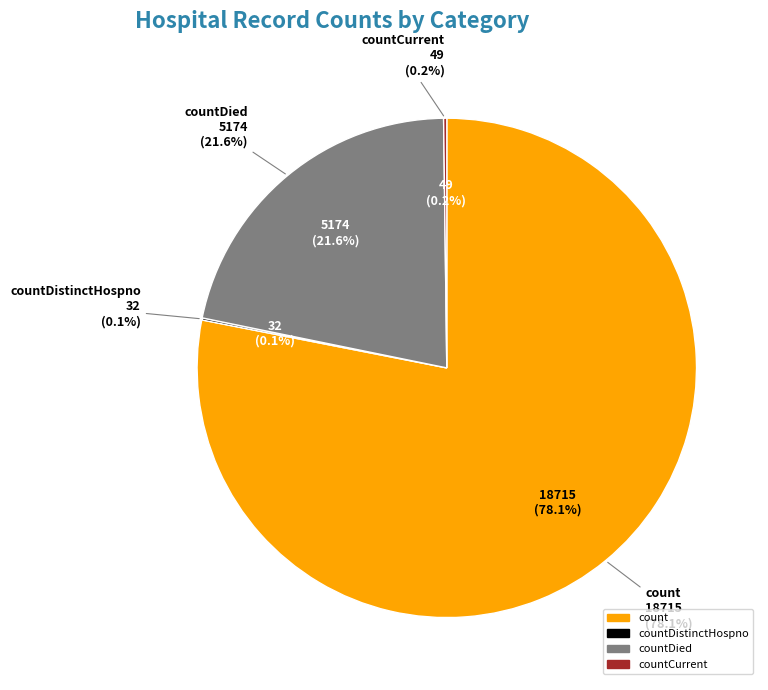

Is it true that countDistinctHospno is 14% of the pie?

False